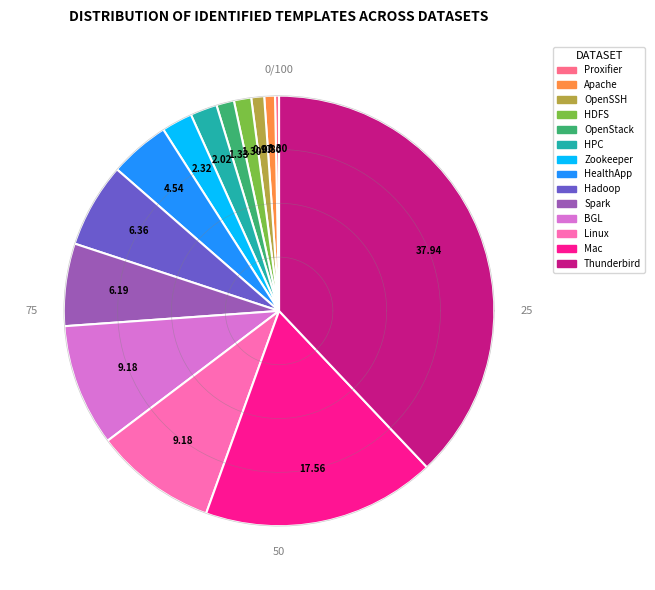

Which has a higher value, HDFS or Proxifier?

HDFS